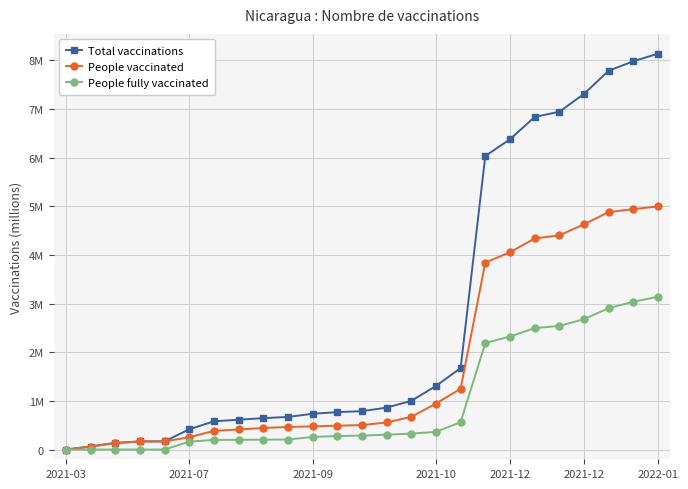

Which category has the highest value in the People vaccinated series?

2022-01